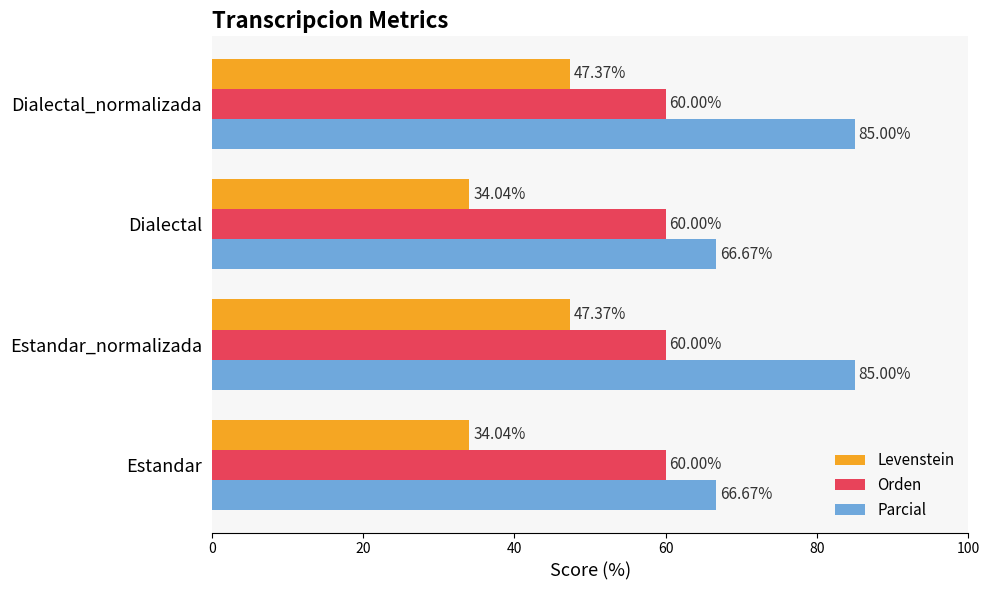

Which series has the widest spread of values?

Parcial